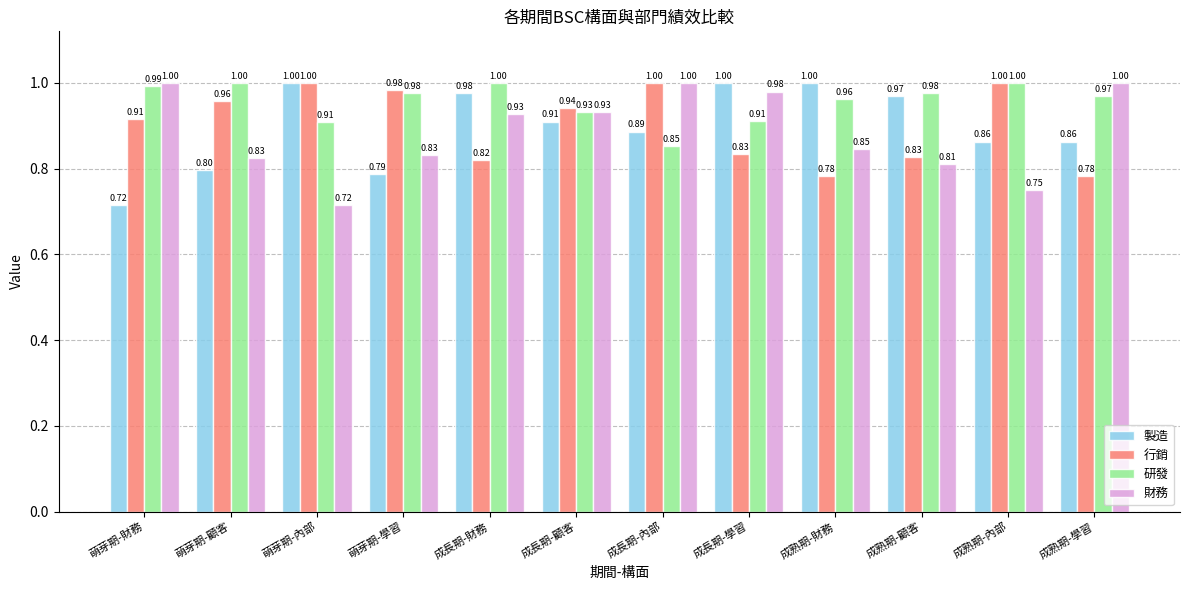

Does the chart contain stacked bars?

No